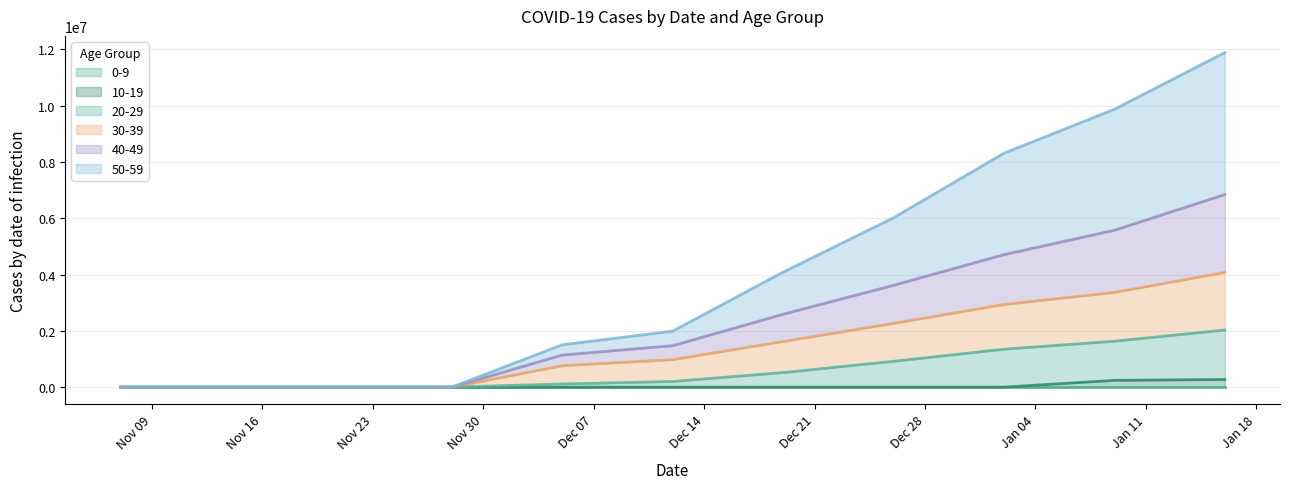

Does the chart display data point markers on the line(s)?

No